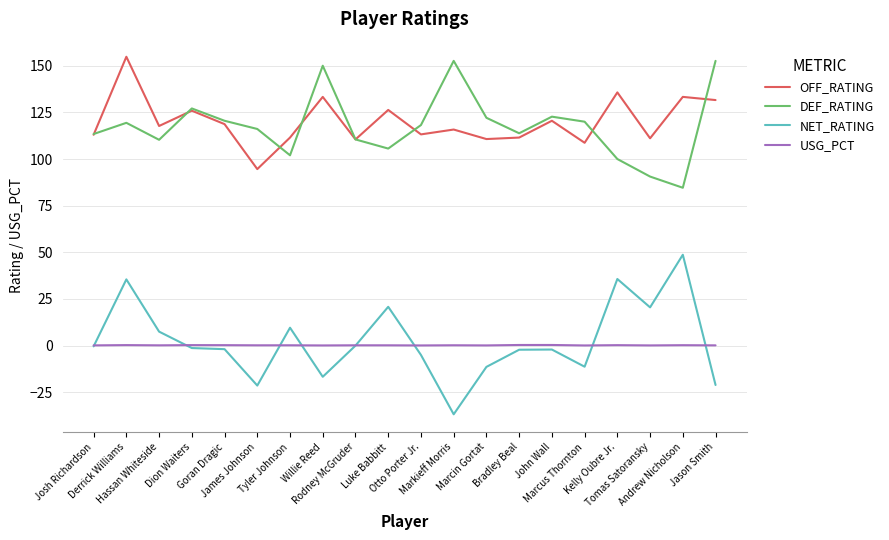

At which category does OFF_RATING reach its first local peak?

Derrick Williams